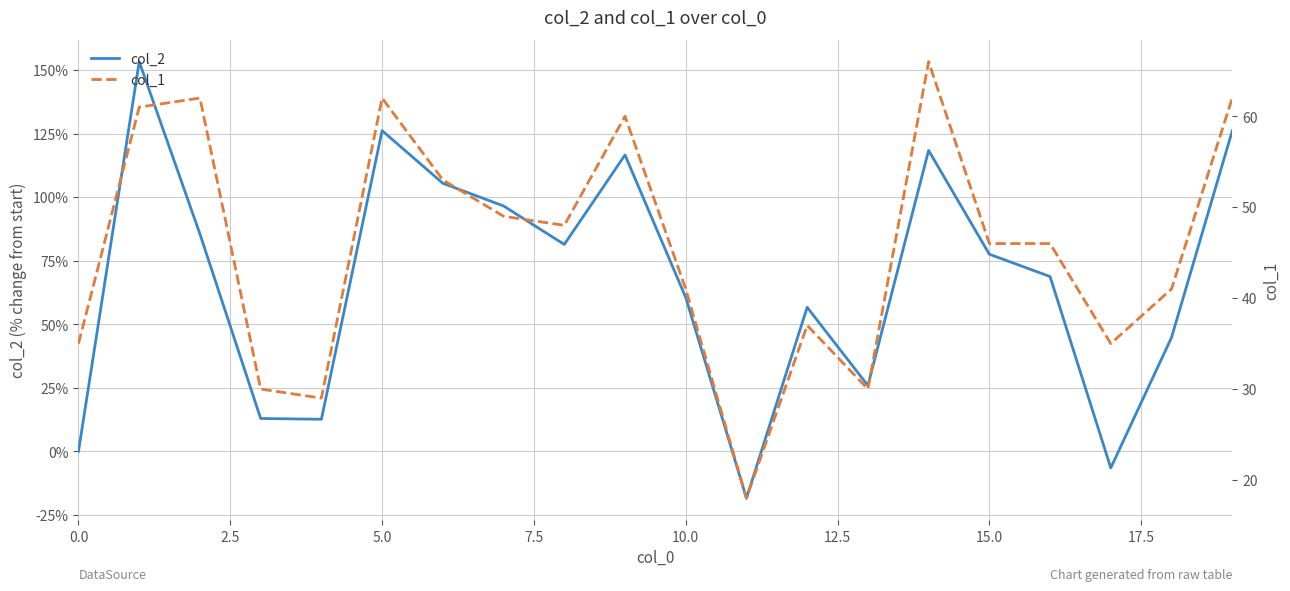

What is the value of the col_2 point at the 15th from the left?

118.4